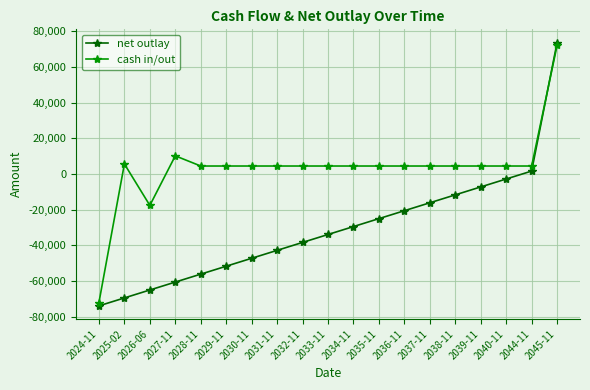

Reading left to right, list all the values displayed in this chart.

net outlay: 2024-11=-73868.7	2025-02=-69428.7	2026-06=-64988.7	2027-11=-60548.7	2028-11=-56108.7	2029-11=-51668.7	2030-11=-47228.7	2031-11=-42788.7	2032-11=-38348.7	2033-11=-33908.7	2034-11=-29468.7	2035-11=-25028.7	2036-11=-20588.7	2037-11=-16148.7	2038-11=-11708.7	2039-11=-7268.7	2040-11=-2828.7	2044-11=1611.3	2045-11=73611.3
cash in/out: 2024-11=-72000.0	2025-02=5610.0	2026-06=-17618.7	2027-11=10140.0	2028-11=4440.0	2029-11=4440.0	2030-11=4440.0	2031-11=4440.0	2032-11=4440.0	2033-11=4440.0	2034-11=4440.0	2035-11=4440.0	2036-11=4440.0	2037-11=4440.0	2038-11=4440.0	2039-11=4440.0	2040-11=4440.0	2044-11=4440.0	2045-11=72000.0